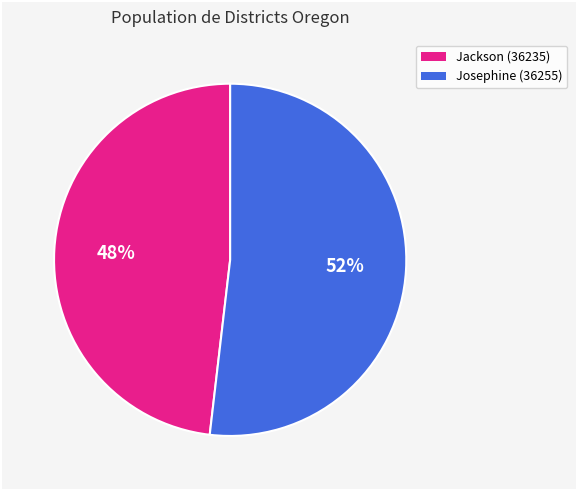

What percentage is the Jackson (36235) slice, to the nearest percent?

48%